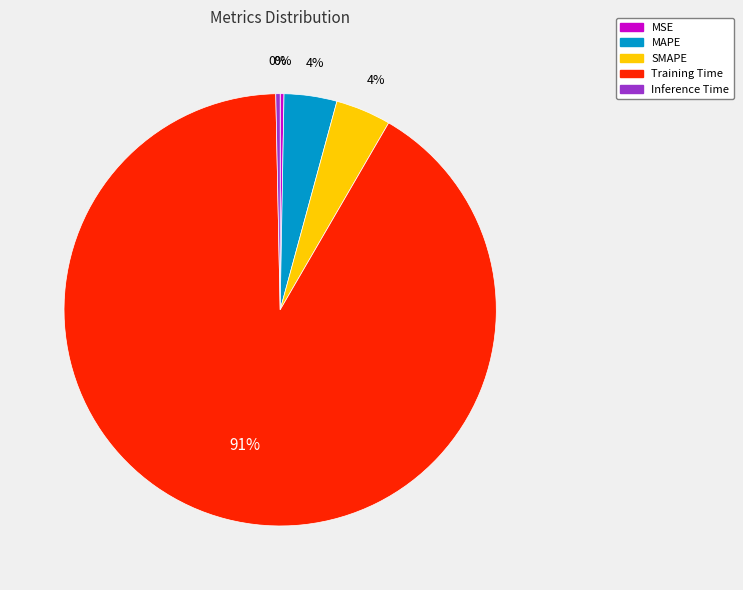

Which slice represents more than half of the pie?

Training Time